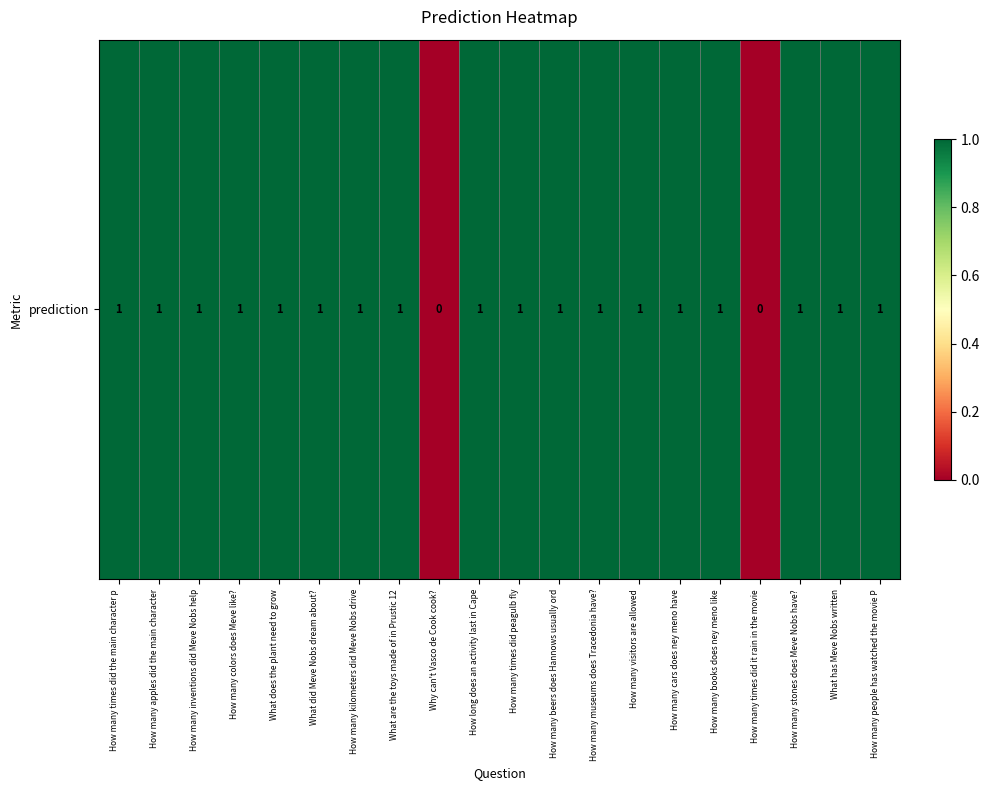

Reading right to left, transcribe all the data shown in this chart.

1	1	1	0	1	1	1	1	1	1	1	0	1	1	1	1	1	1	1	1